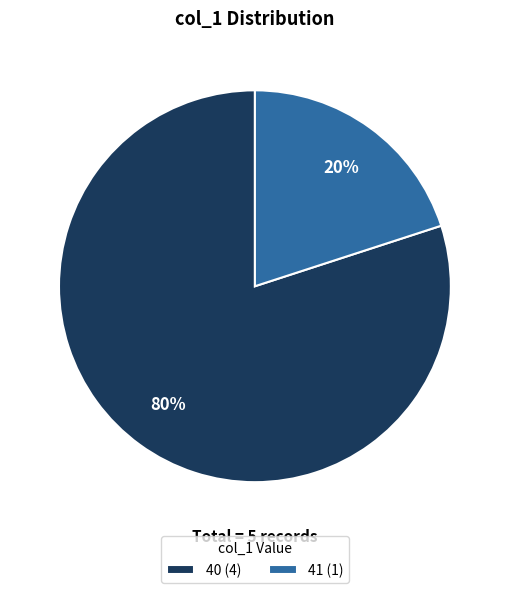

How many slices are in this pie chart?

2